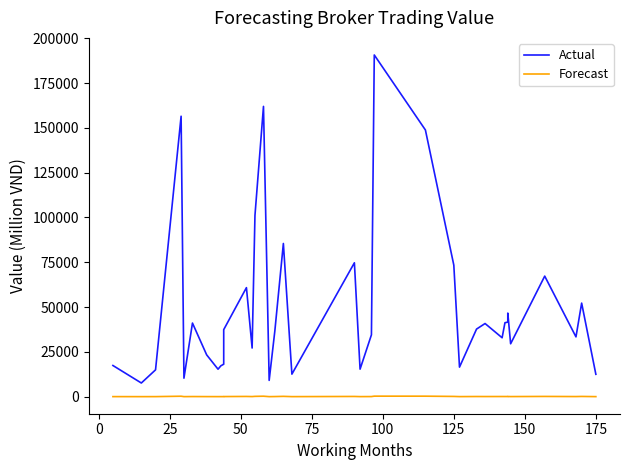

What is the minimum value for Forecast?

13.5